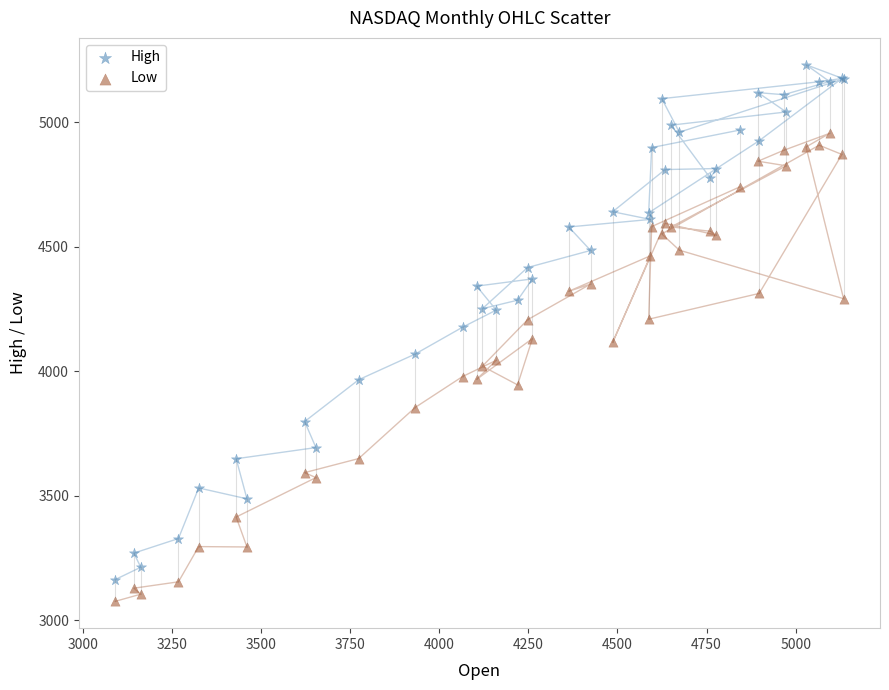

Which series has the largest Y range (max minus min)?

High